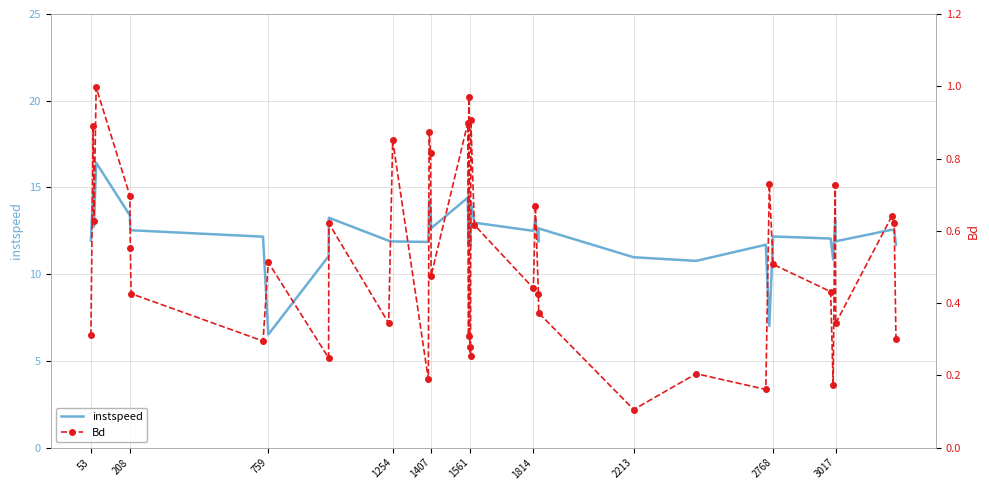

Reading left to right, transcribe all the data shown in this chart.

instspeed: 11.9	14.9	12.7	16.4	13.4	12.6	12.5	12.2	6.5	11.0	13.3	11.9	11.9	11.9	14.3	13.8	12.6	14.4	11.7	14.6	12.2	11.6	14.2	13.0	12.5	13.2	11.9	12.6	11.0	10.8	11.7	7.0	12.2	12.1	10.8	13.1	11.9	12.6	12.5	11.7
Bd: 0.3	0.9	0.6	1.0	0.7	0.6	0.4	0.3	0.5	0.2	0.6	0.3	0.9	0.2	0.9	0.8	0.5	0.9	0.3	1.0	0.3	0.3	0.9	0.6	0.4	0.7	0.4	0.4	0.1	0.2	0.2	0.7	0.5	0.4	0.2	0.7	0.3	0.6	0.6	0.3